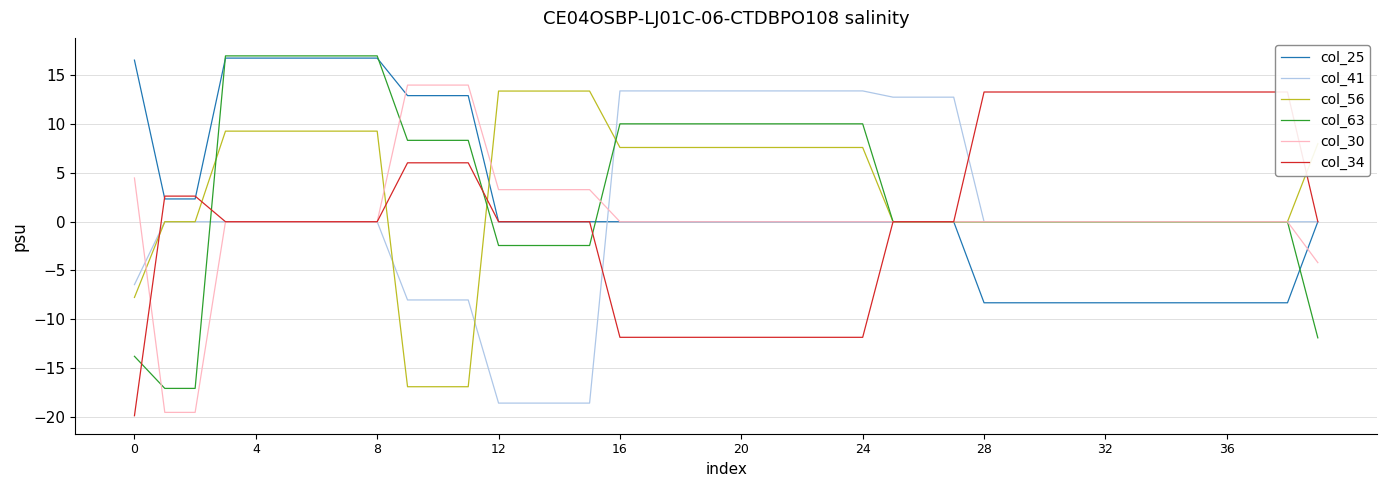

What is the lowest value of the col_25 series?

-8.3